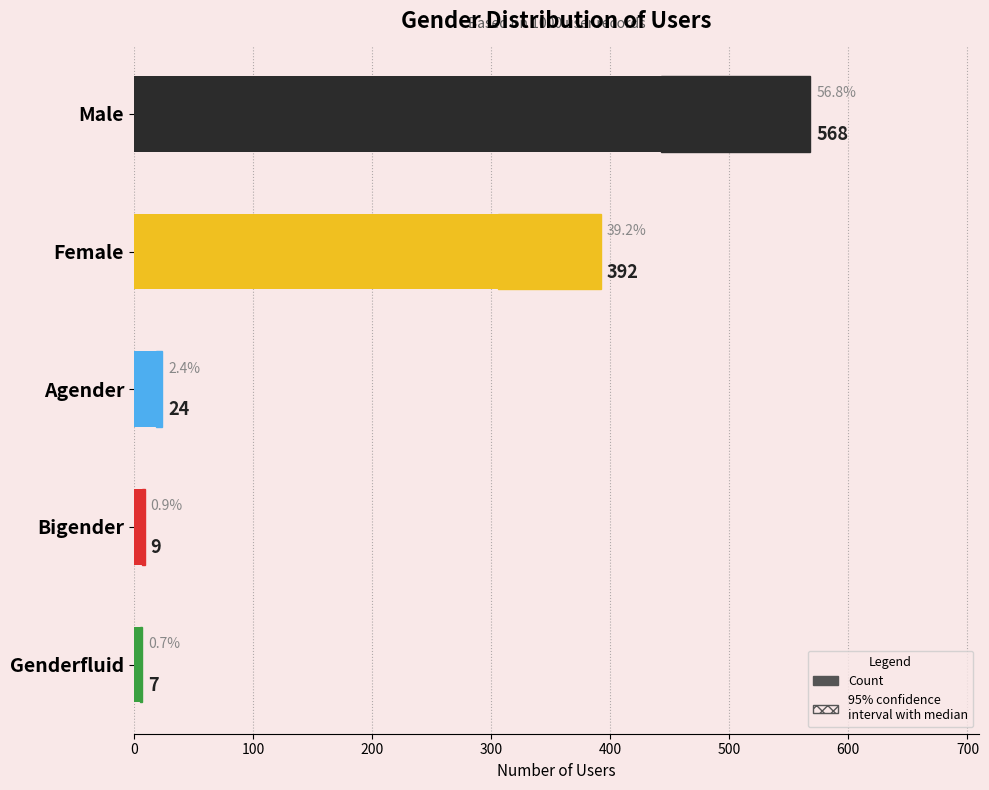

What is the difference between the second highest and second lowest values?

383